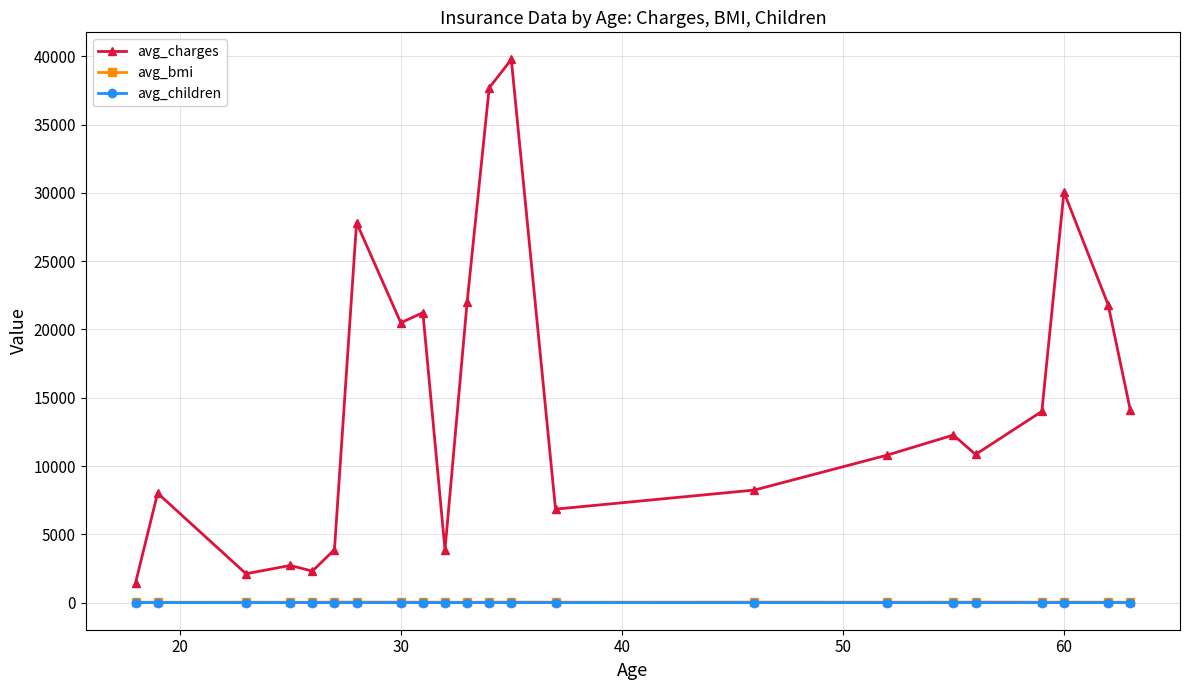

Which series has the largest total across all categories?

avg_charges